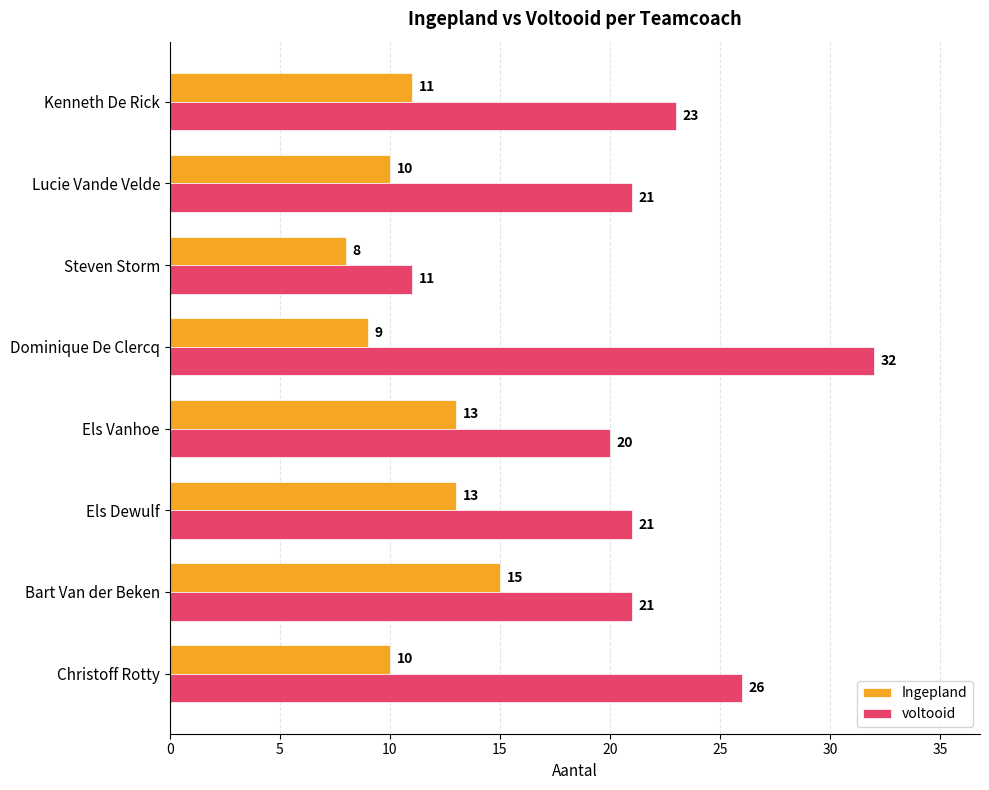

Which label corresponds to the largest value in the chart?

Dominique De Clercq